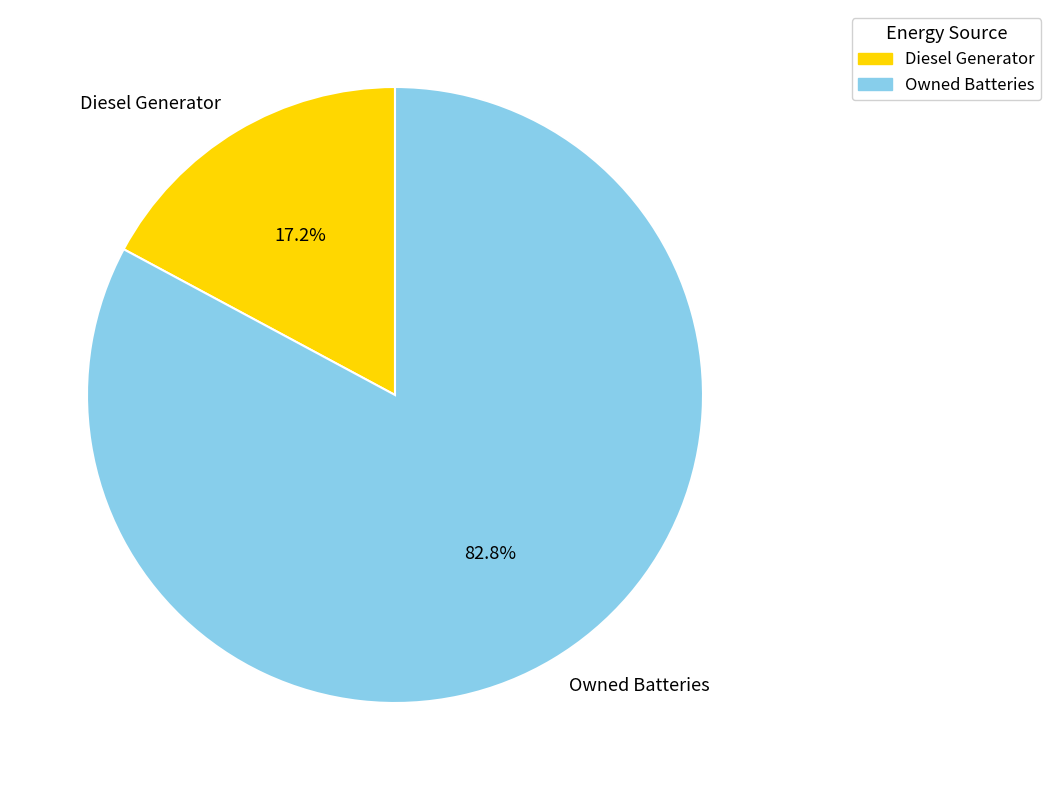

What is the largest slice in the pie chart?

Owned Batteries